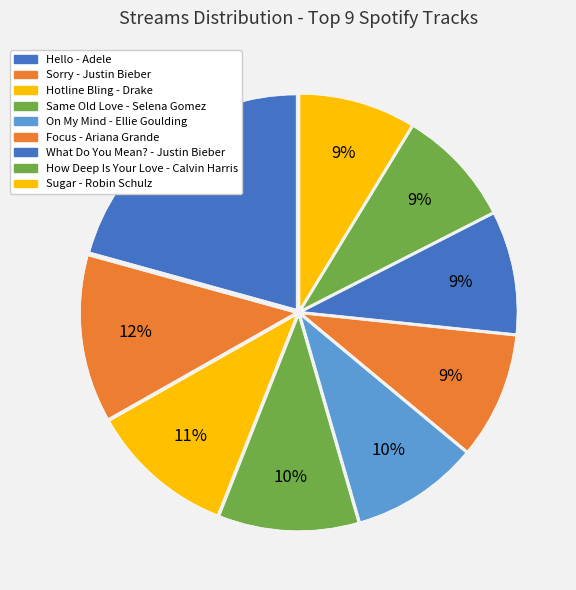

How many slices are in this pie chart?

9